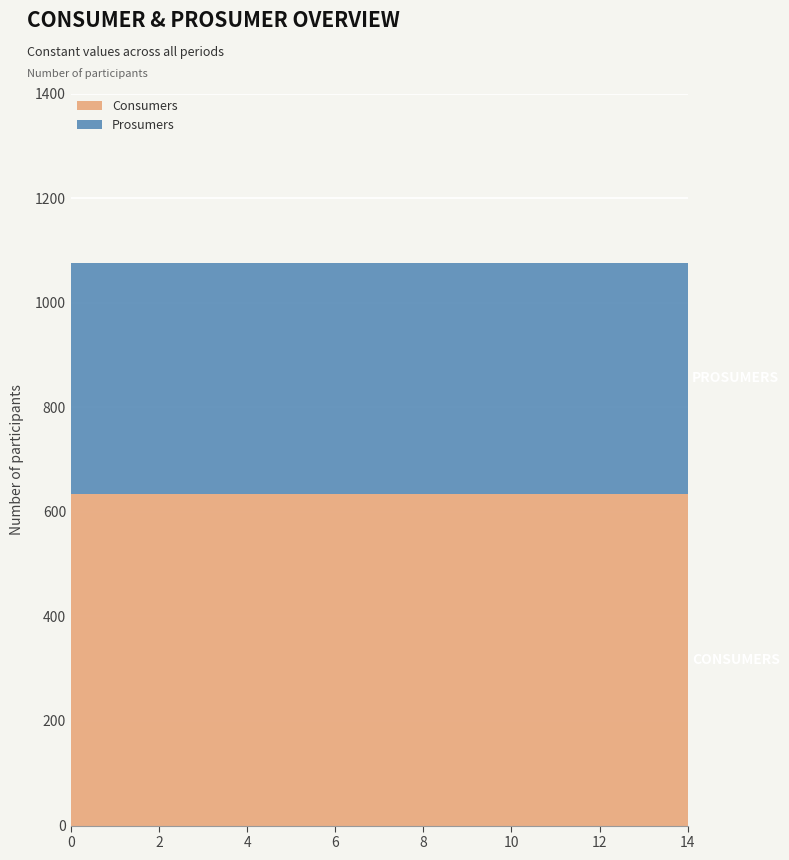

Reading left to right, list all the values displayed in this chart.

Consumers: 0=635	1=635	2=635	3=635	4=635	5=635	6=635	7=635	8=635	9=635	10=635	11=635	12=635	13=635	14=635
Prosumers: 0=440	1=440	2=440	3=440	4=440	5=440	6=440	7=440	8=440	9=440	10=440	11=440	12=440	13=440	14=440